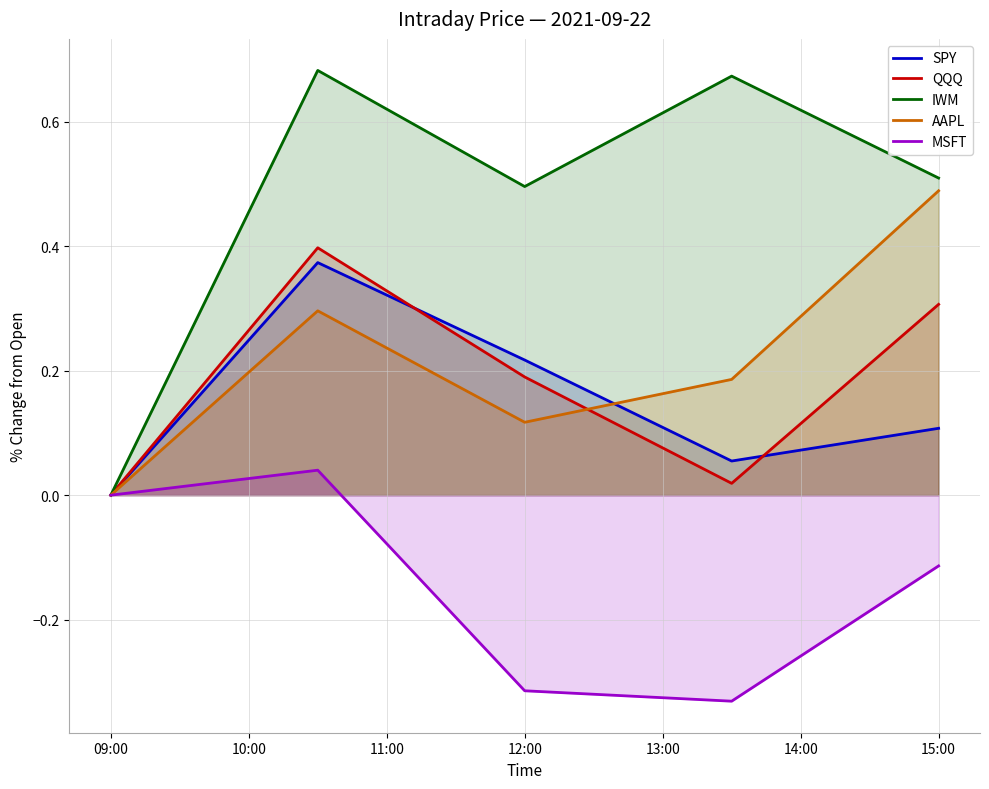

The IWM series shows 0.5 at 12:00. True or false?

True